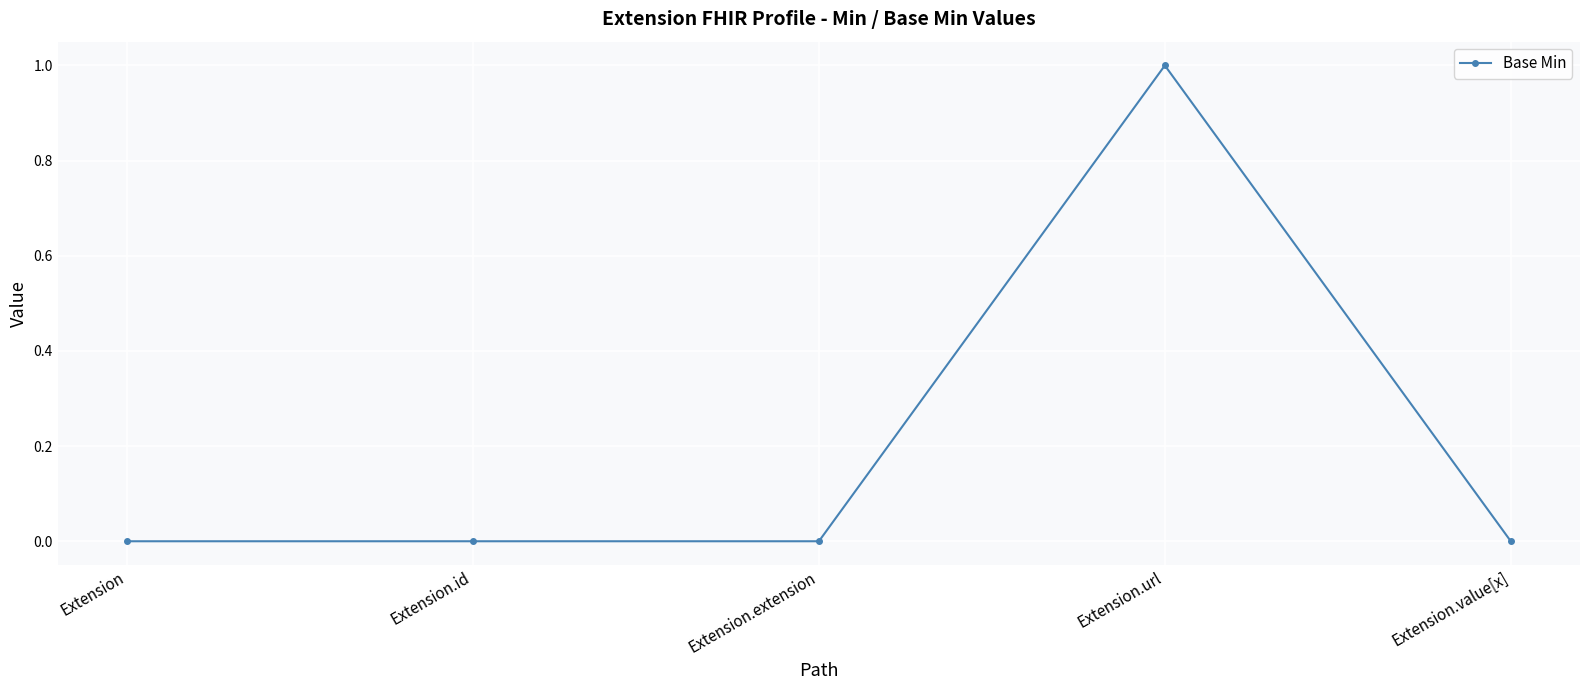

True or false: the data shows 2 at Extension.url.

False